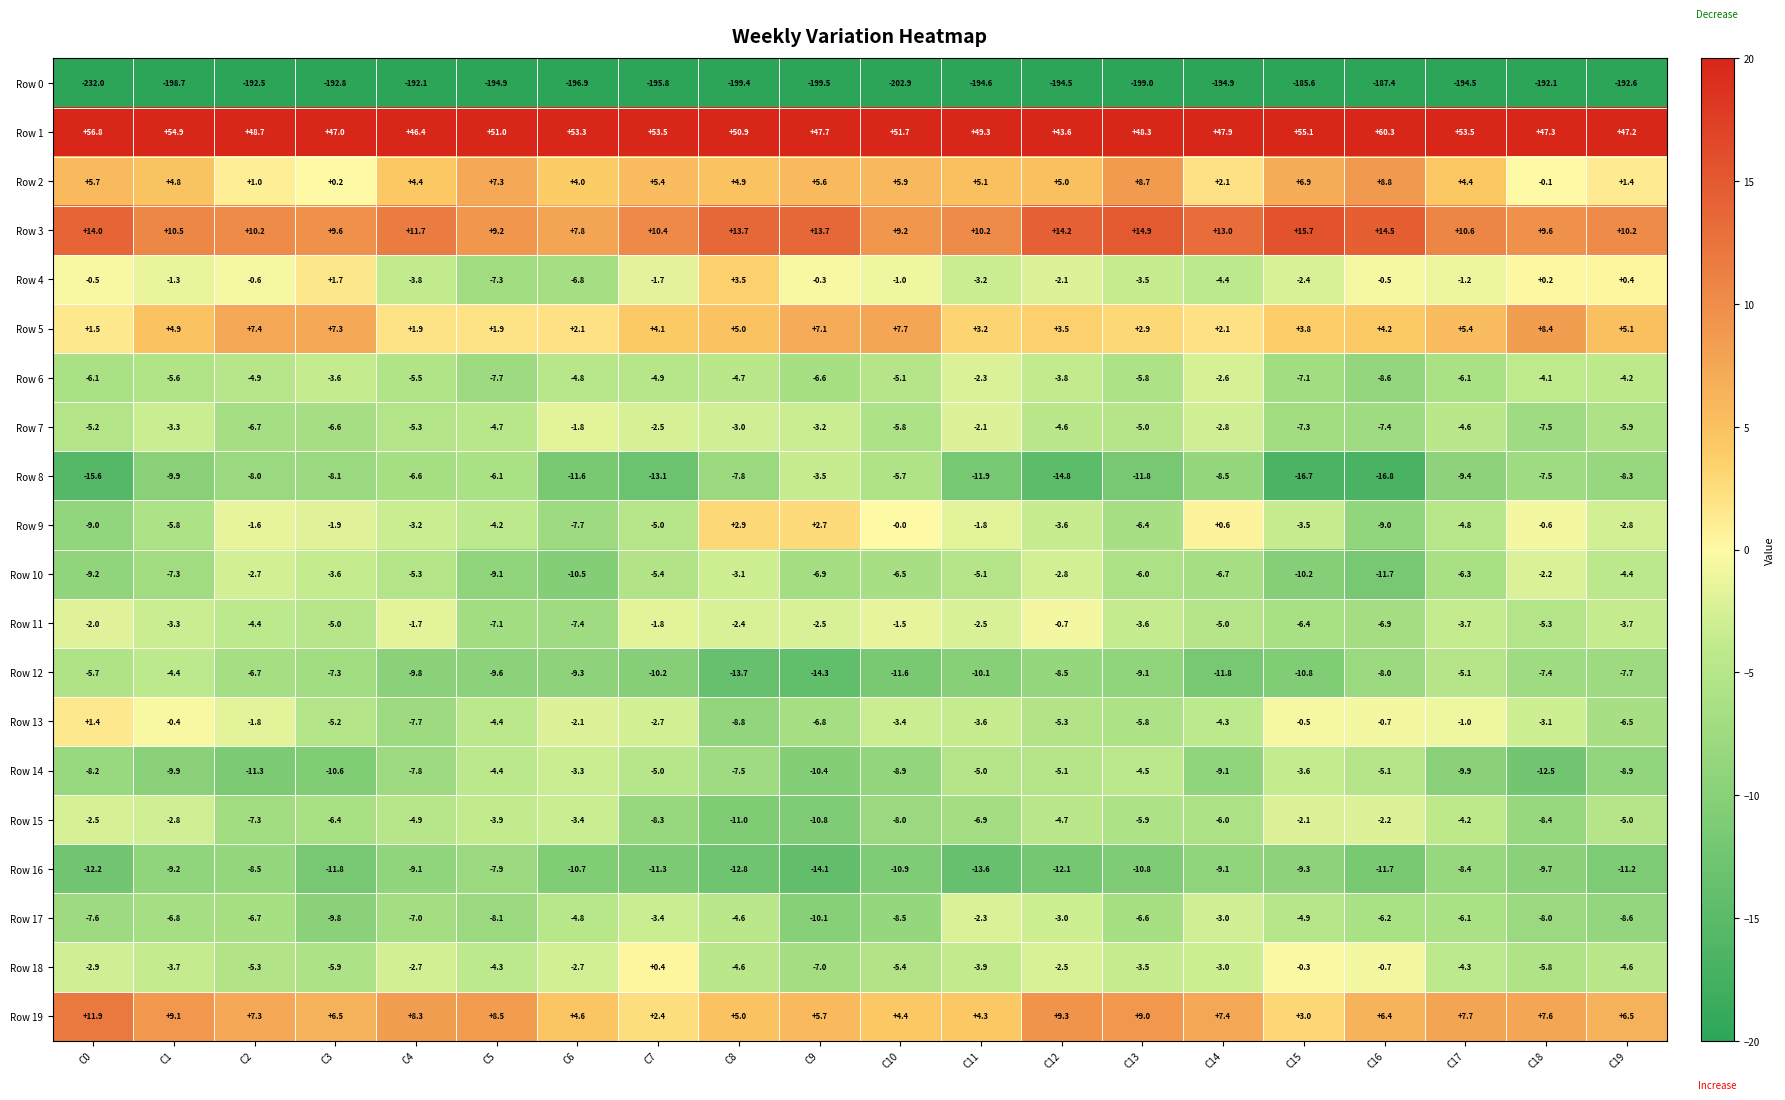

Which category has the highest value across all series?

C16